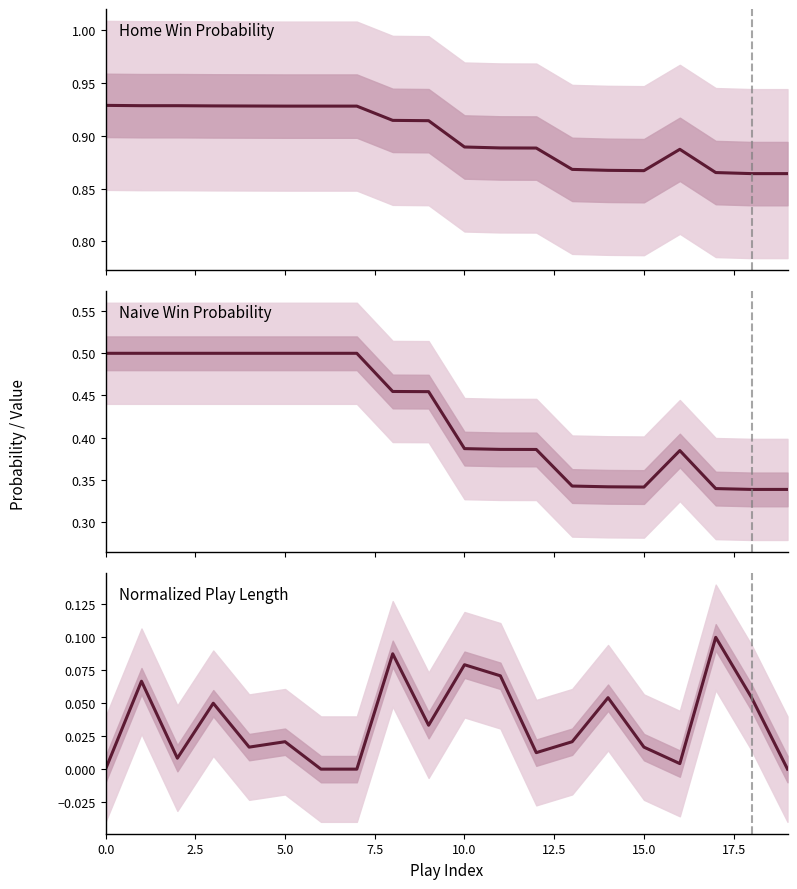

How many positive values does the Normalized Play Length series have?

16